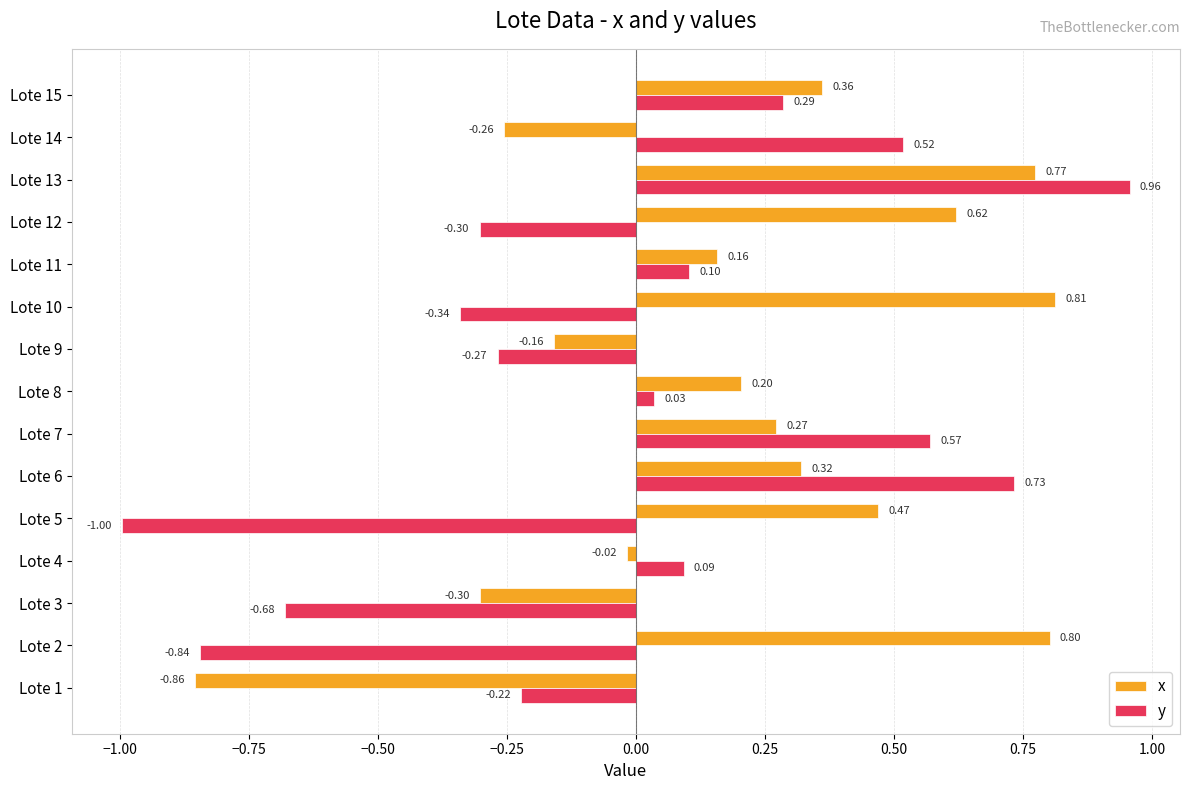

Which series has the largest range (max minus min)?

y